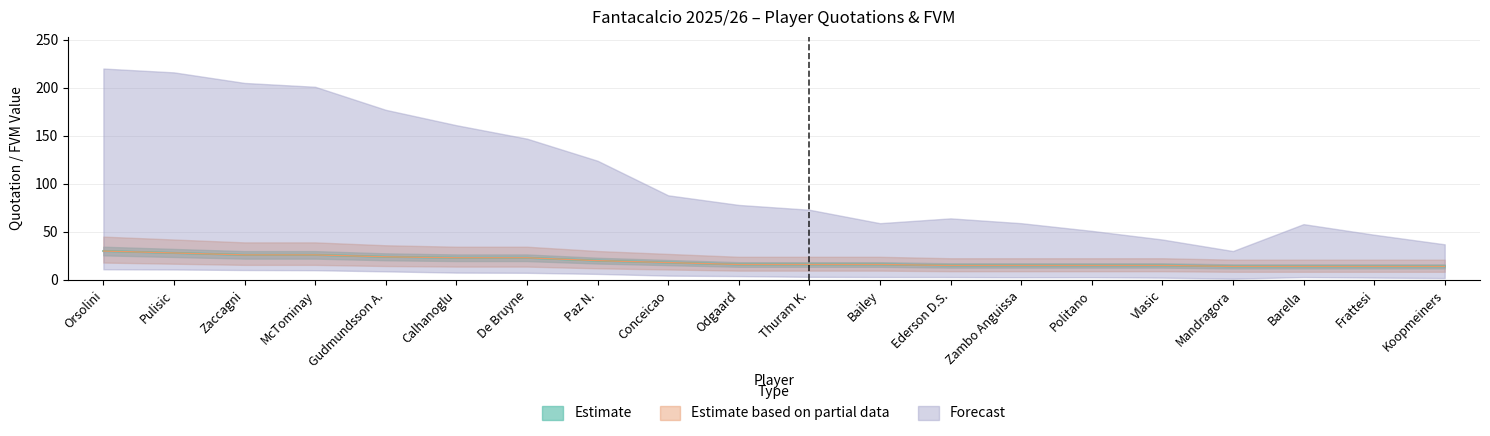

What is the difference between the Qt.I (Estimate based on partial data) values at Mandragora and Gudmundsson A.?

10